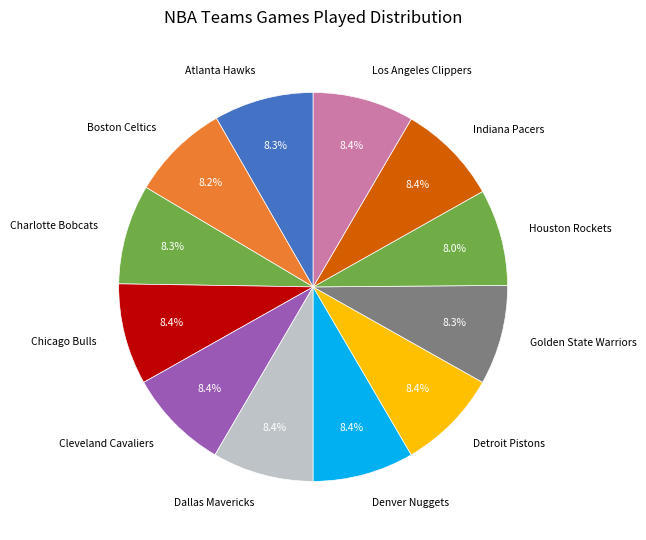

What percentage is the Denver Nuggets slice, to the nearest percent?

8%